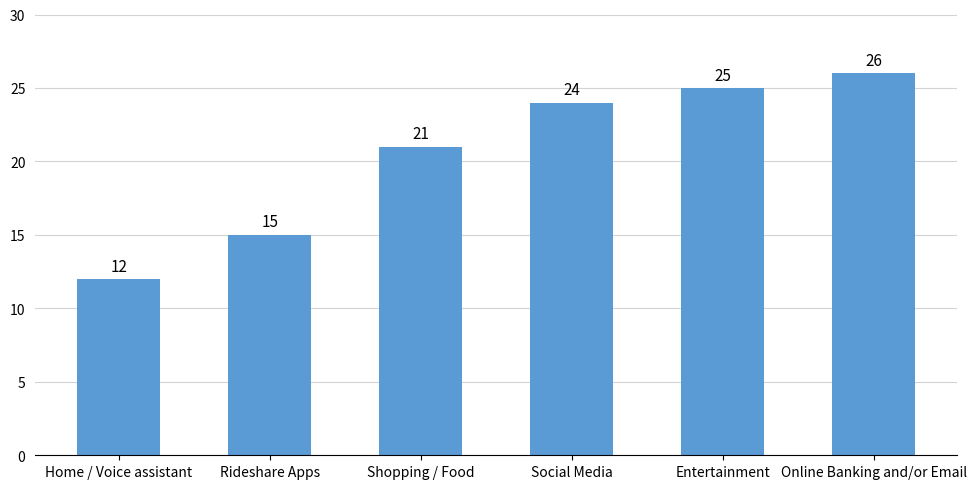

Approximately how many times larger is the value at Online Banking and/or Email compared to Rideshare Apps?

1.7